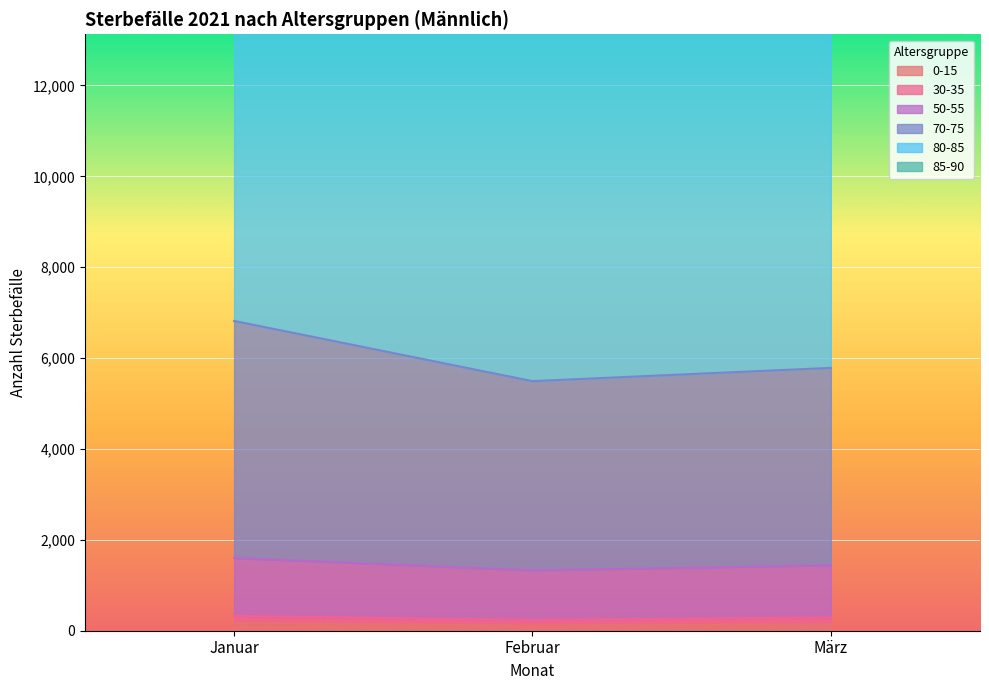

At which category is the sum across all series the highest?

Januar